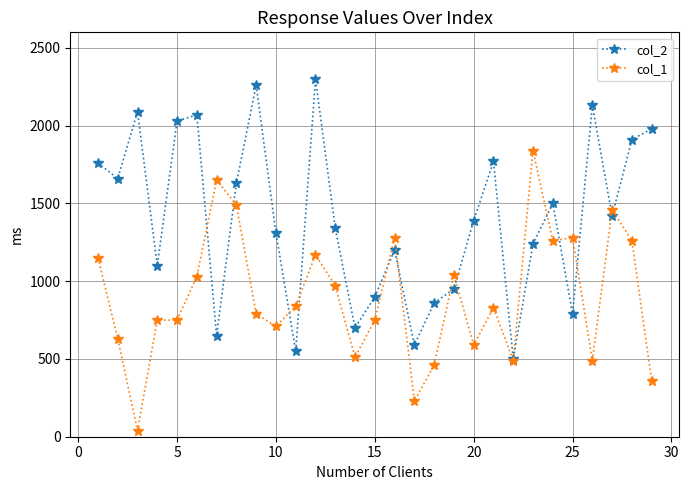

Which series has the largest total across all categories?

col_2